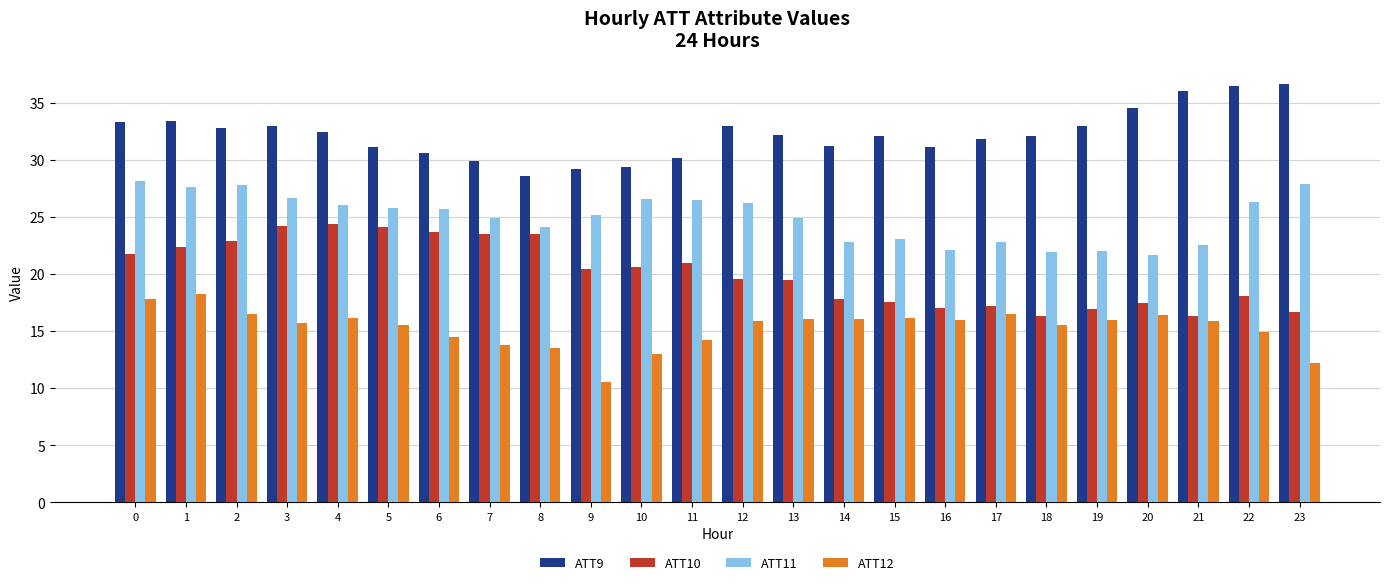

How many series are shown in this chart?

4